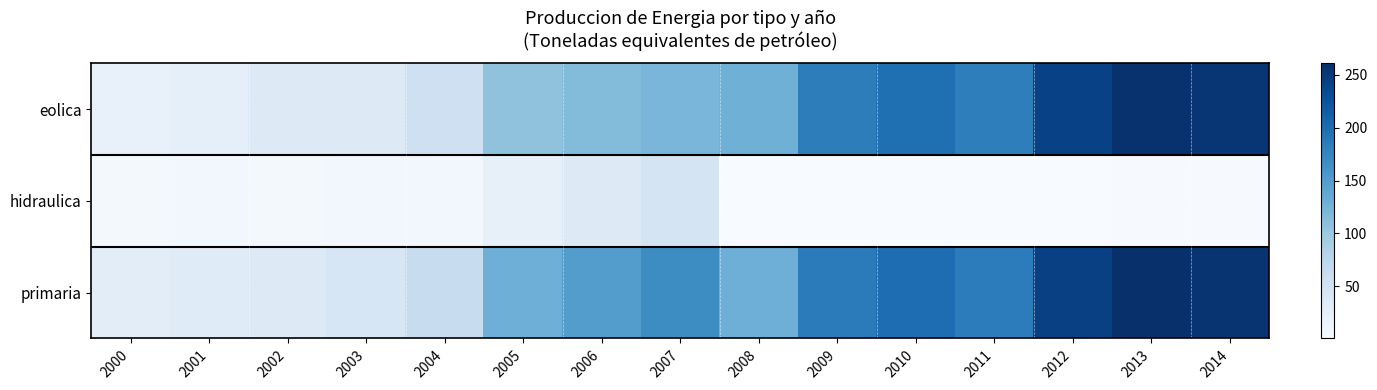

Reading right to left, transcribe all the data shown in this chart.

eolica: 2014=253.8	2013=258.2	2012=242.6	2011=181.7	2010=197.1	2009=183.2	2008=128.1	2007=120.8	2006=114.5	2005=107.2	2004=54.9	2003=34.5	2002=34.5	2001=23.5	2000=20.5
hidraulica: 2014=2.5	2013=2.2	2012=1.0	2011=1.8	2010=1.6	2009=1.6	2008=1.1	2007=46.8	2006=34.7	2005=22.1	2004=8.2	2003=7.6	2002=6.3	2001=8.4	2000=6.8
primaria: 2014=256.3	2013=260.4	2012=243.5	2011=183.5	2010=198.6	2009=184.8	2008=129.2	2007=167.5	2006=149.2	2005=129.4	2004=63.0	2003=42.2	2002=34.7	2001=31.9	2000=27.3